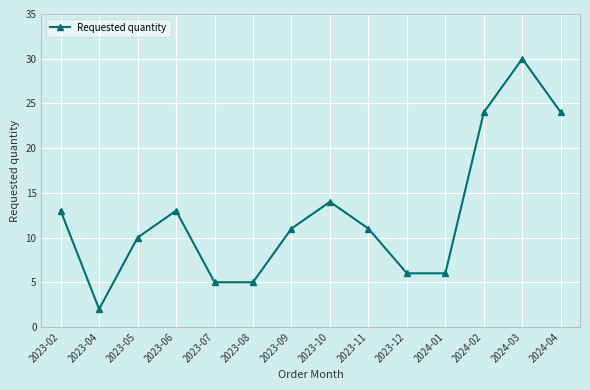

Reading left to right, extract all data points from this chart.

2023-02=13	2023-04=2	2023-05=10	2023-06=13	2023-07=5	2023-08=5	2023-09=11	2023-10=14	2023-11=11	2023-12=6	2024-01=6	2024-02=24	2024-03=30	2024-04=24